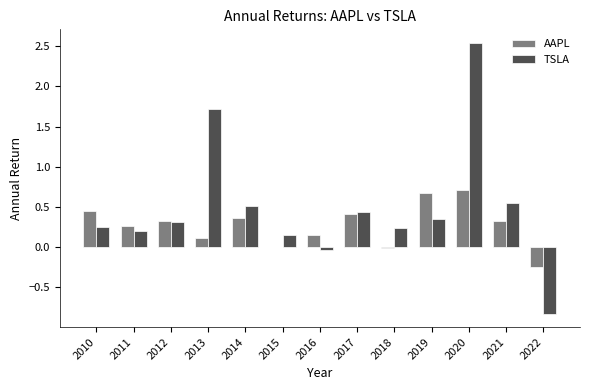

Is the value of AAPL at 2016 greater than the value of TSLA at 2019?

No